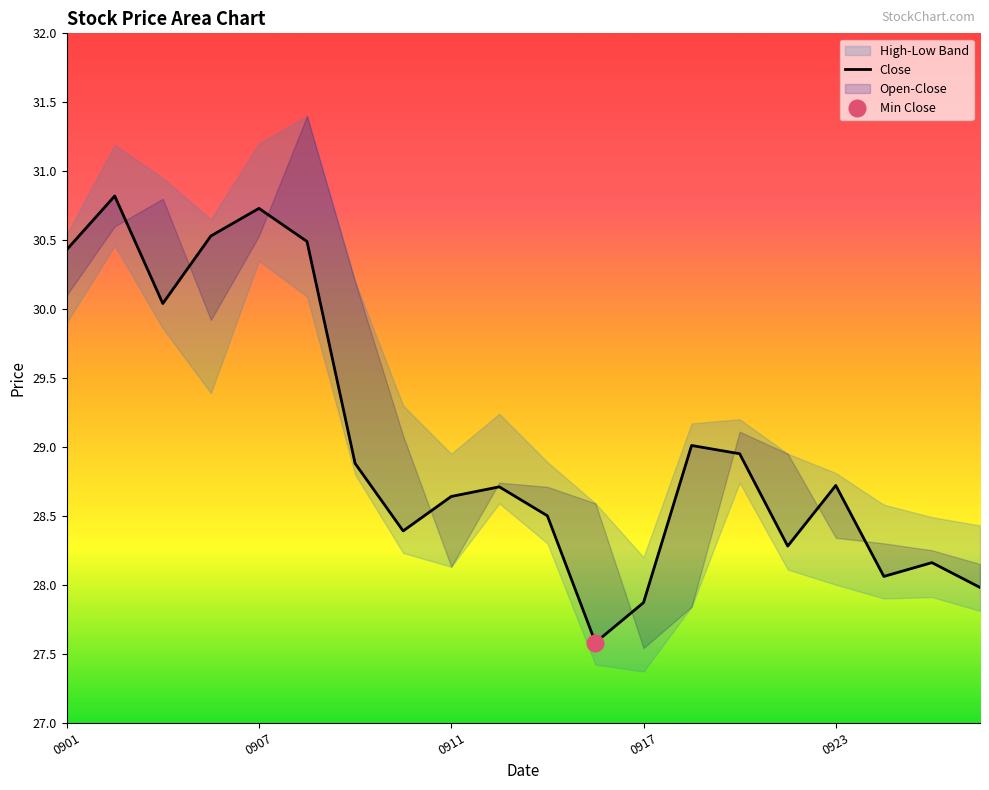

What is the difference between the maximum and minimum values?

3.2